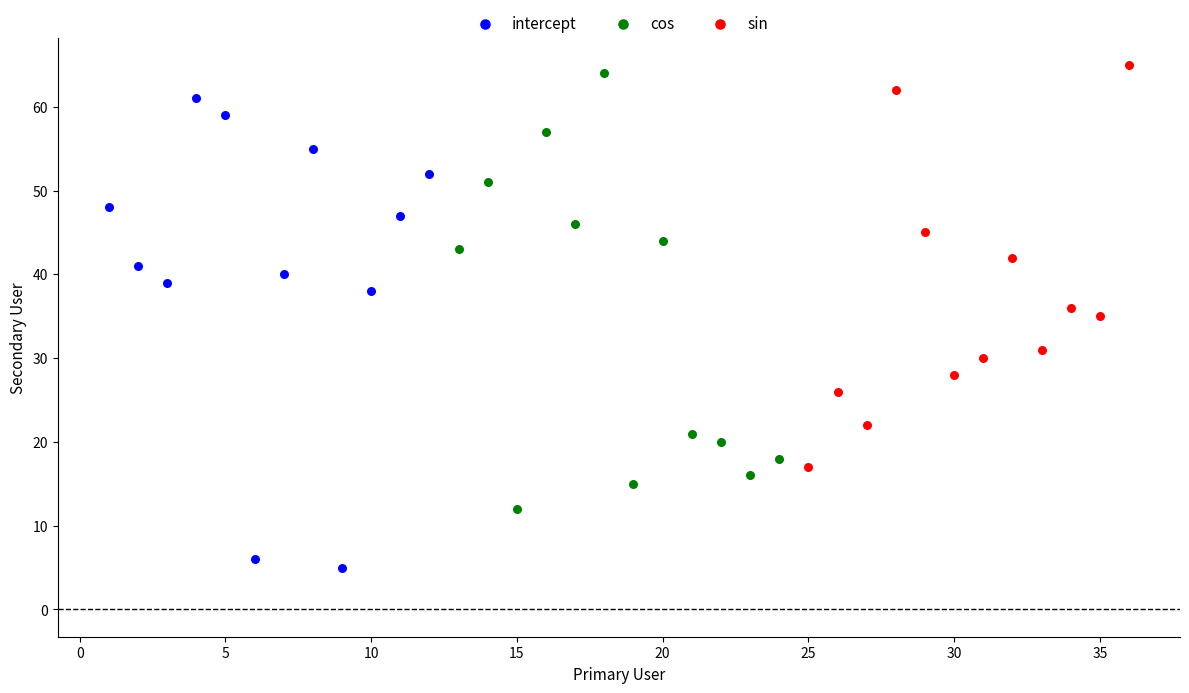

Which series contains the lowest Y value?

intercept